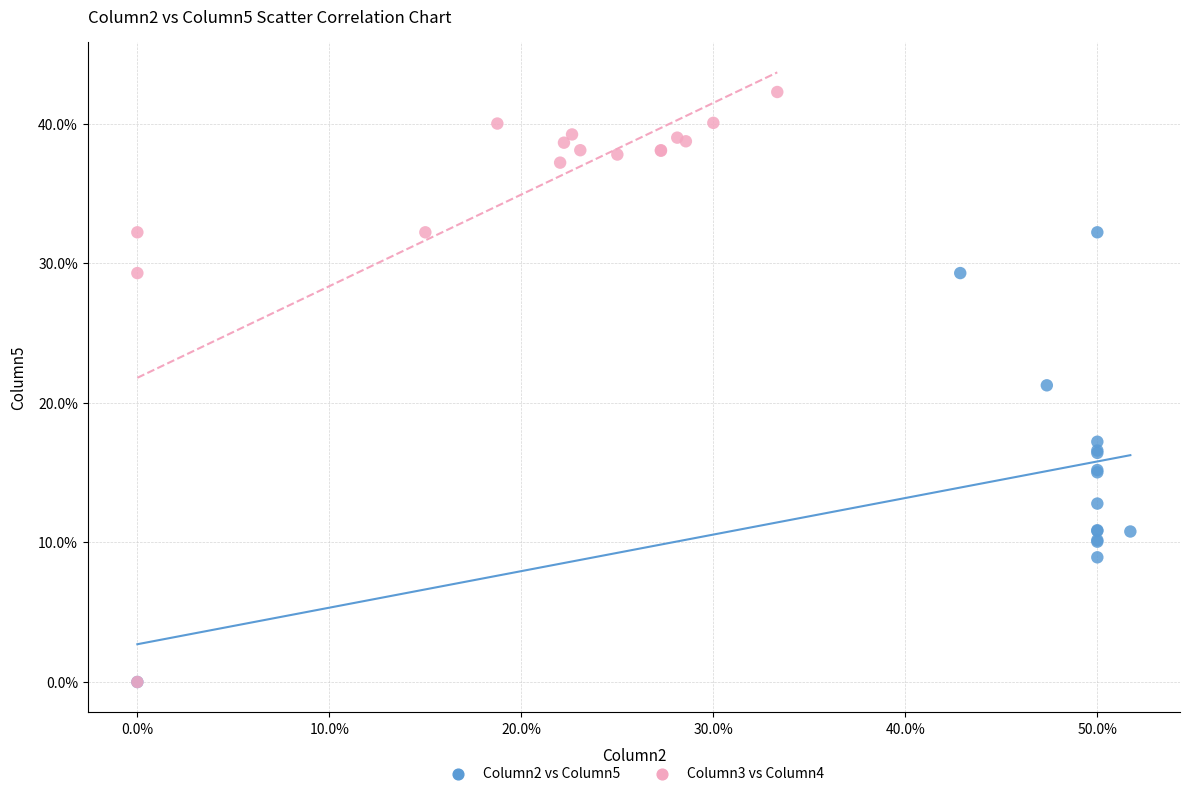

Which series contains the highest Y value?

Column3 vs Column4